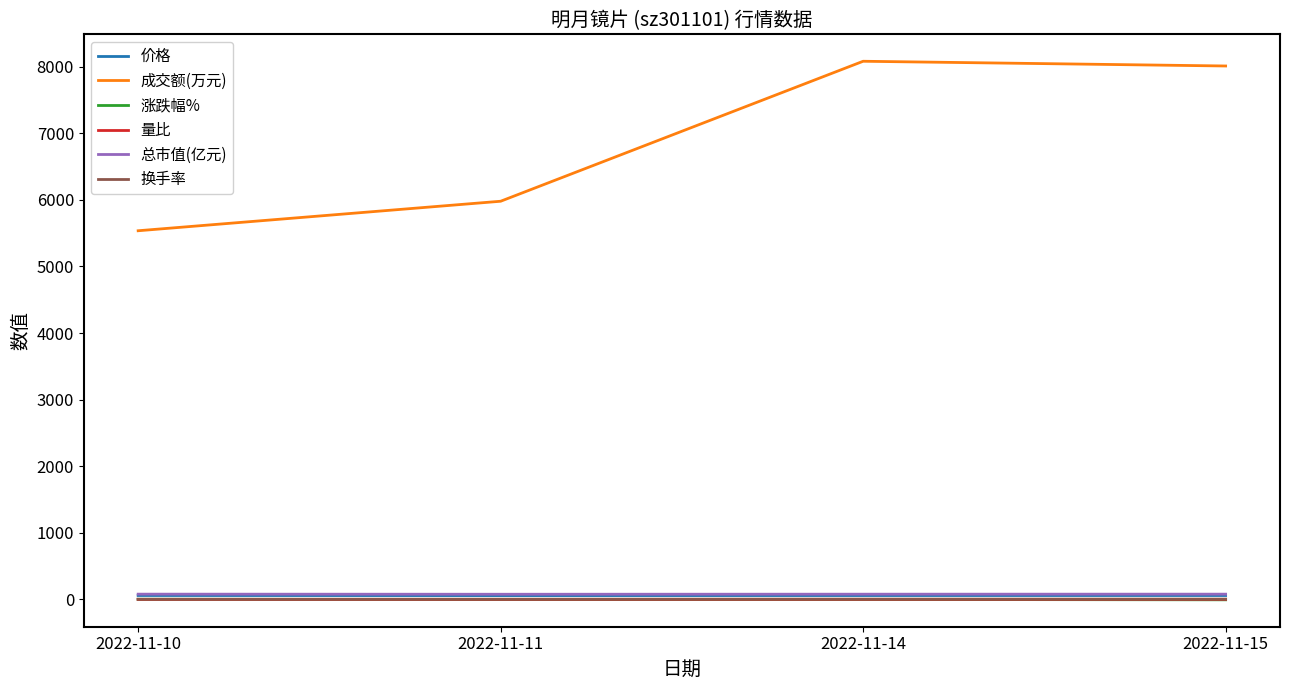

What is the difference between the 成交额(万元) values at 2022-11-10 and 2022-11-11?

443.0